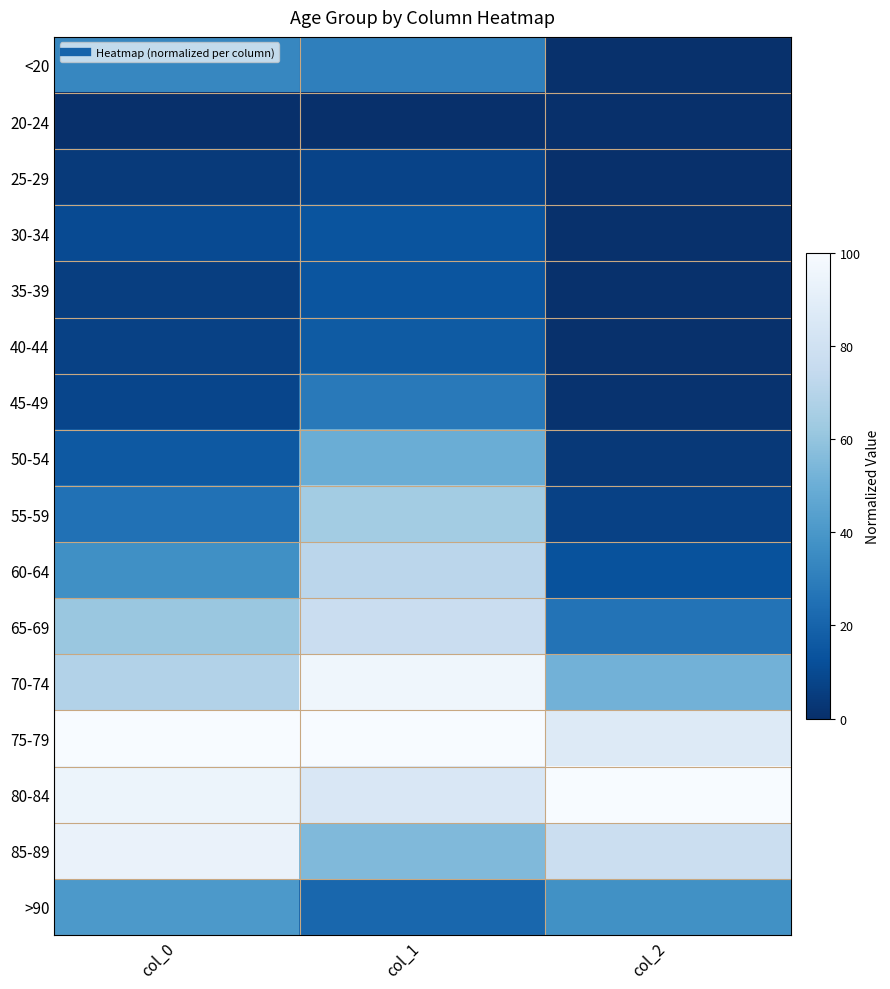

How many series are shown in this chart?

16